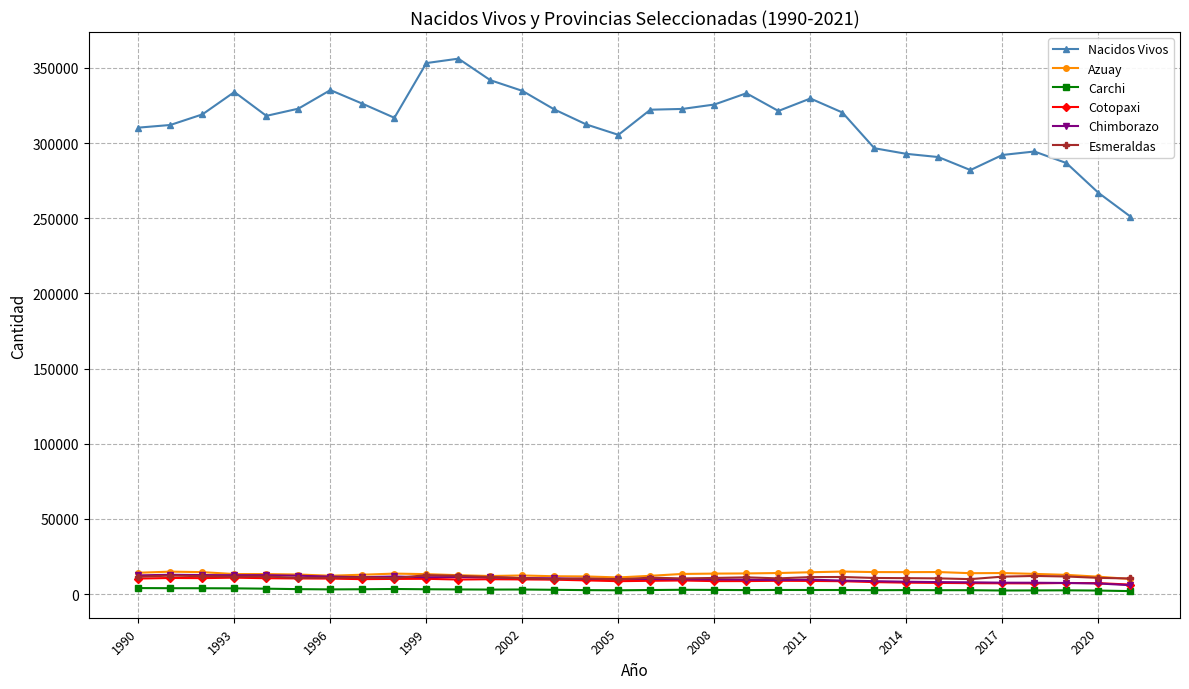

Which series has the largest total across all categories?

Nacidos Vivos